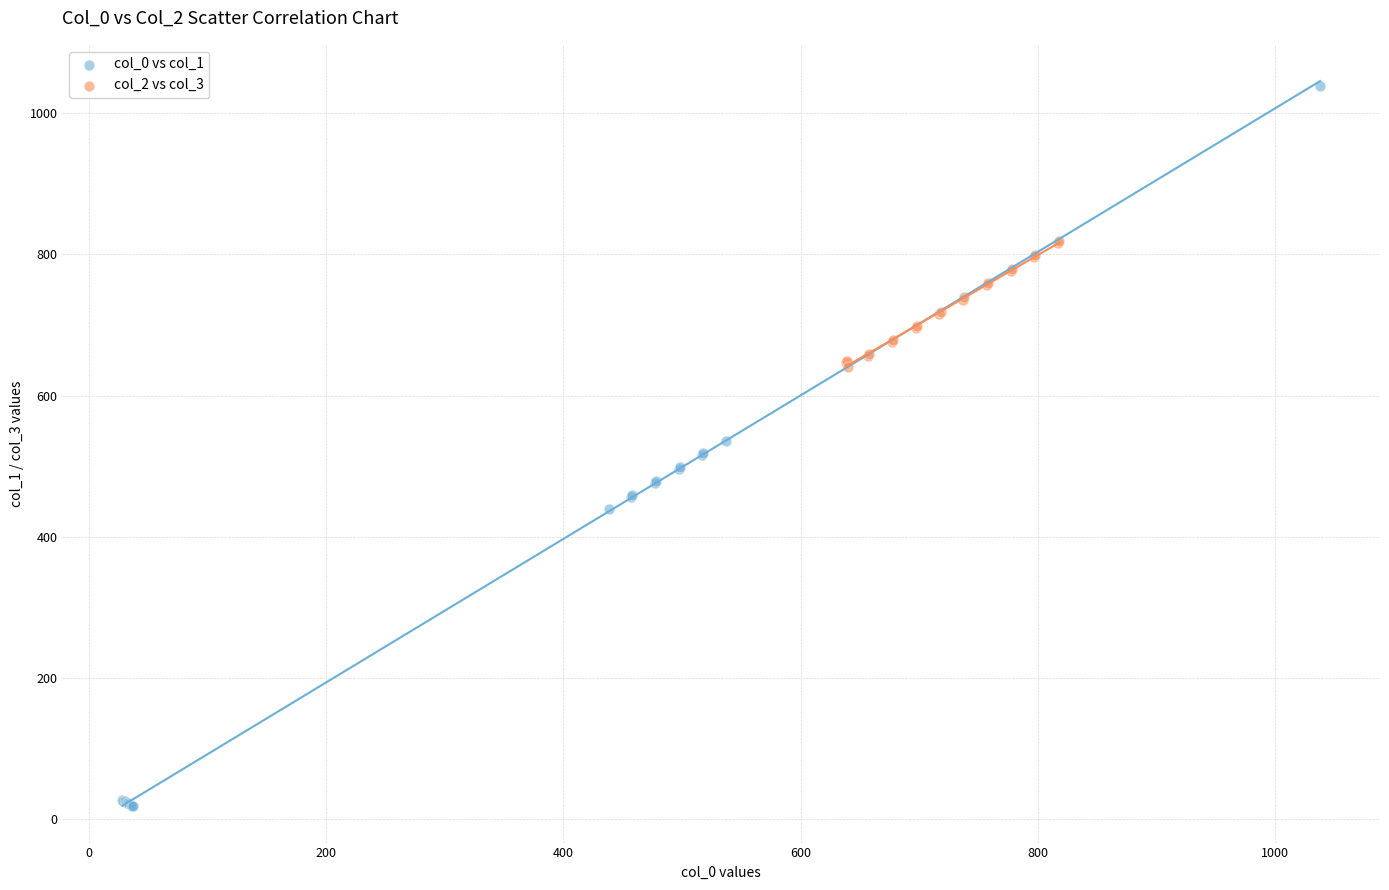

Which series reaches the minimum Y coordinate?

col_0 vs col_1